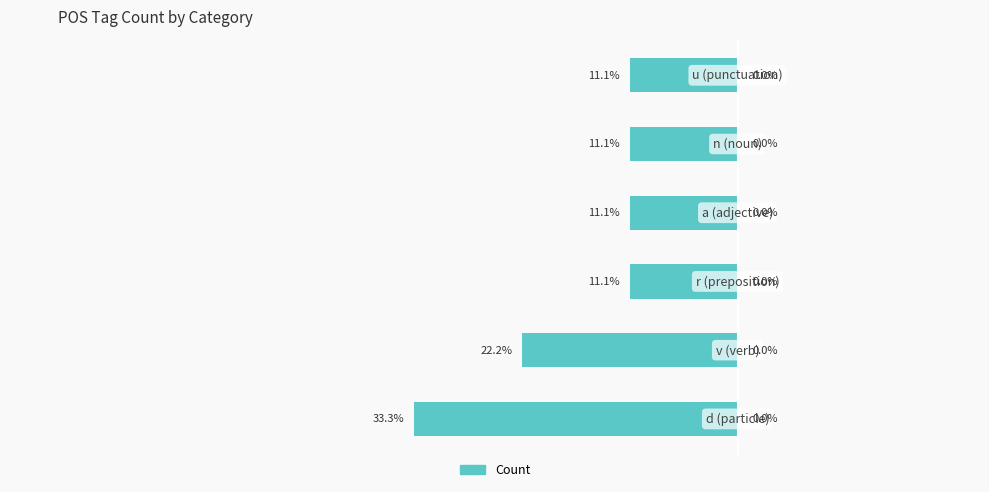

Are the bars horizontal?

Yes